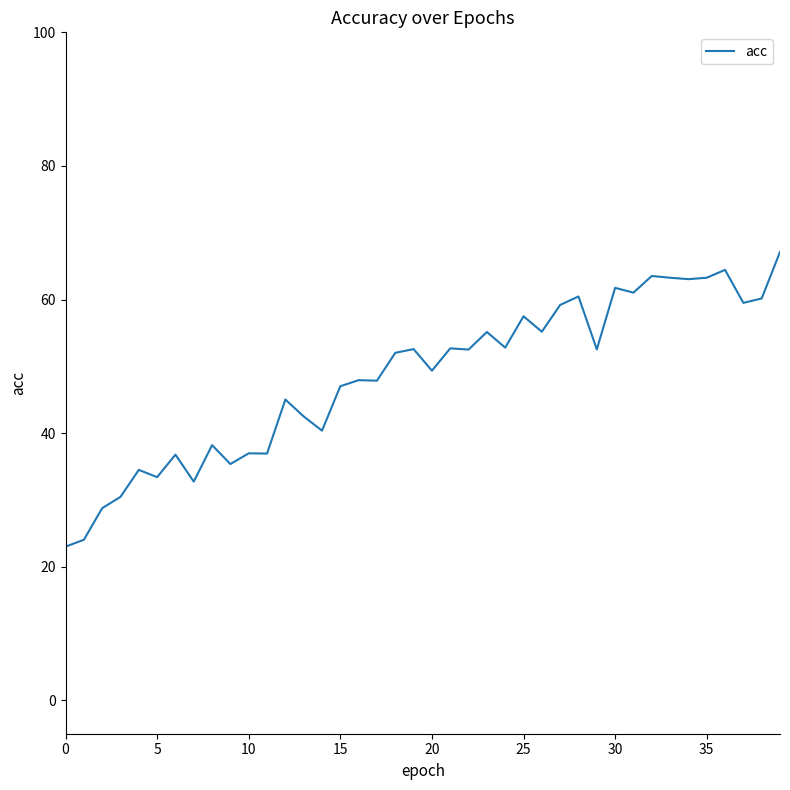

What is the difference between the maximum and minimum values?

44.1